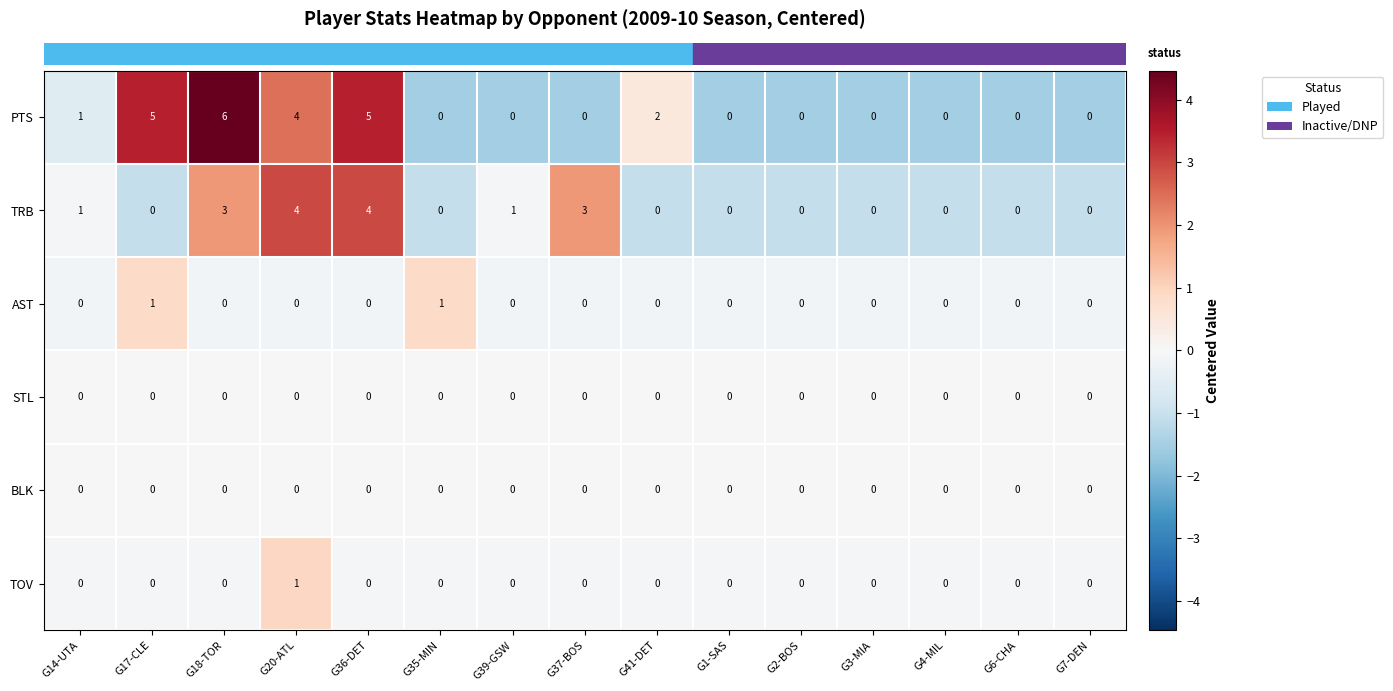

The value of STL at G36-DET is 0. True or false?

True